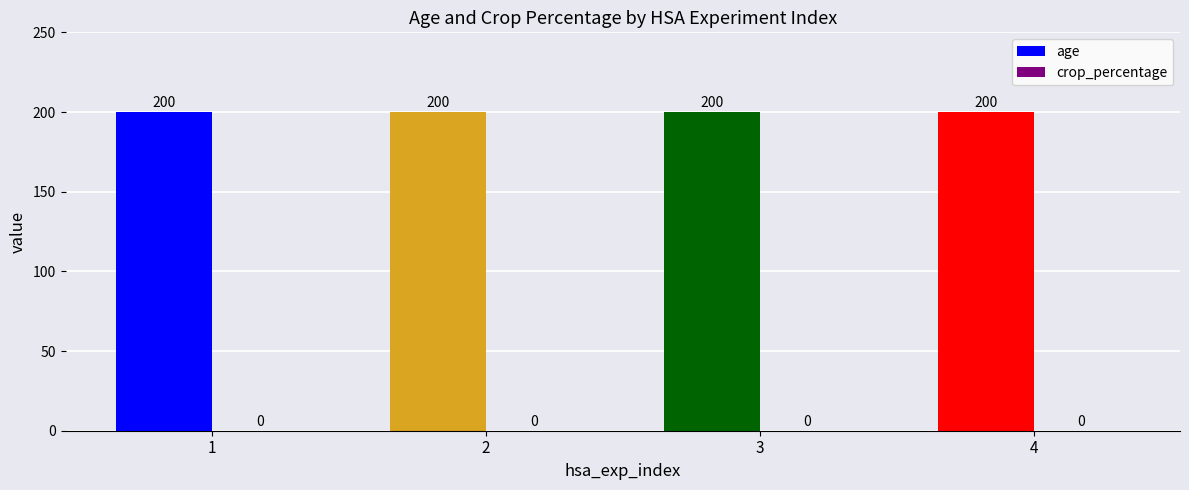

What is the sum of all age values?

800